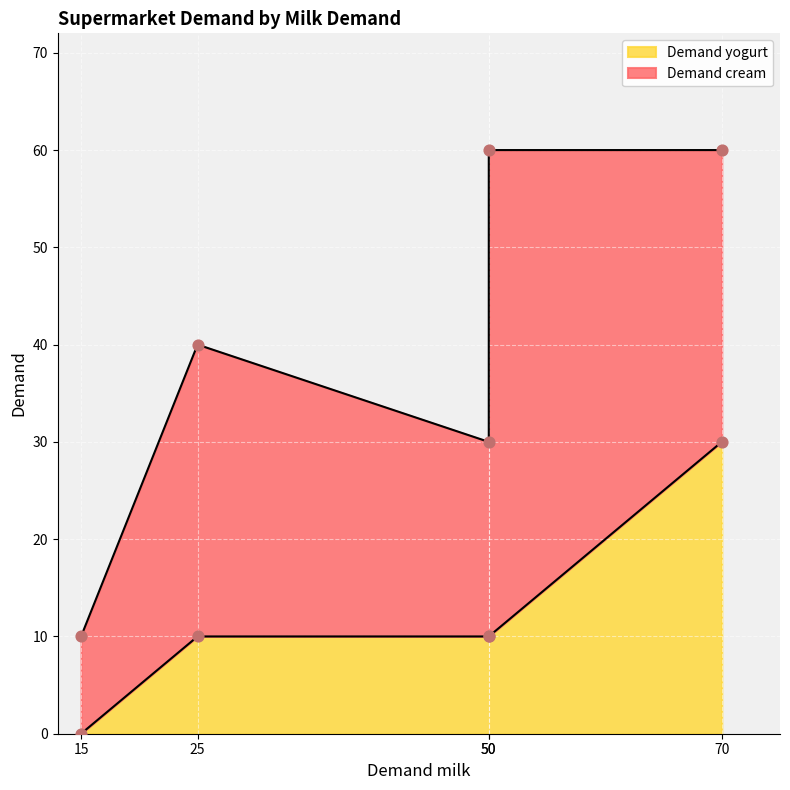

What is the total value across all series at 25?

40